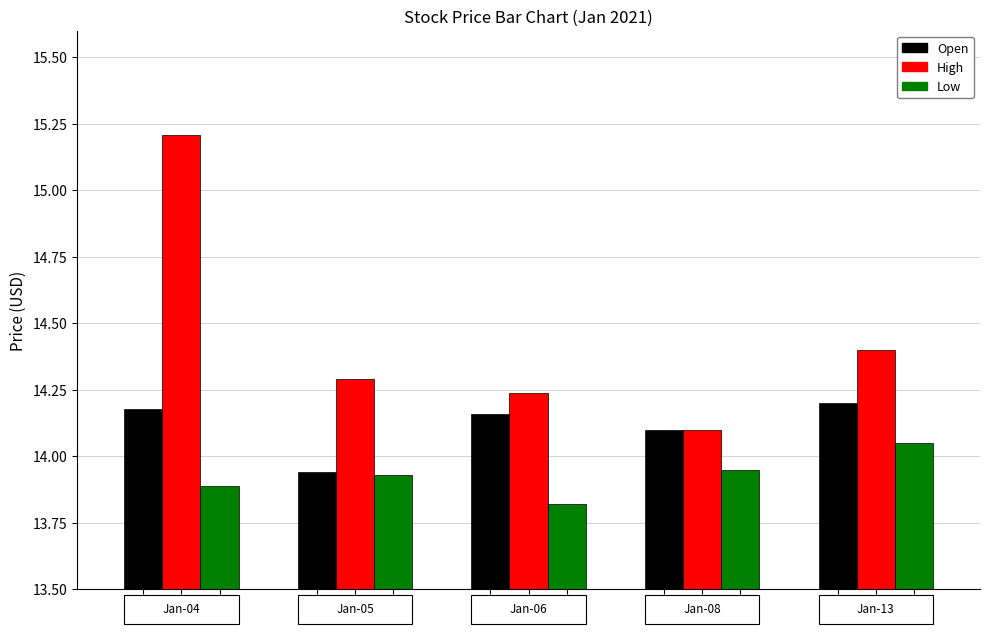

Rank the series by their average value, from highest to lowest.

High, Open, Low